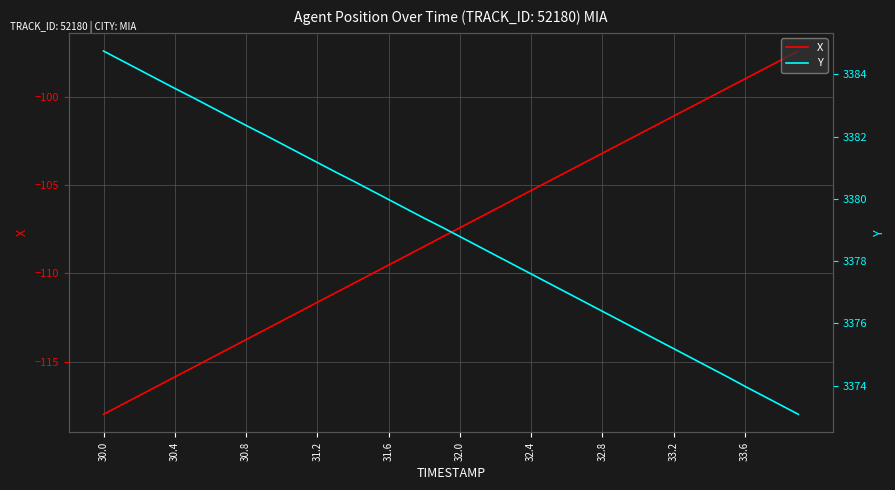

How many lines are shown in the chart?

2